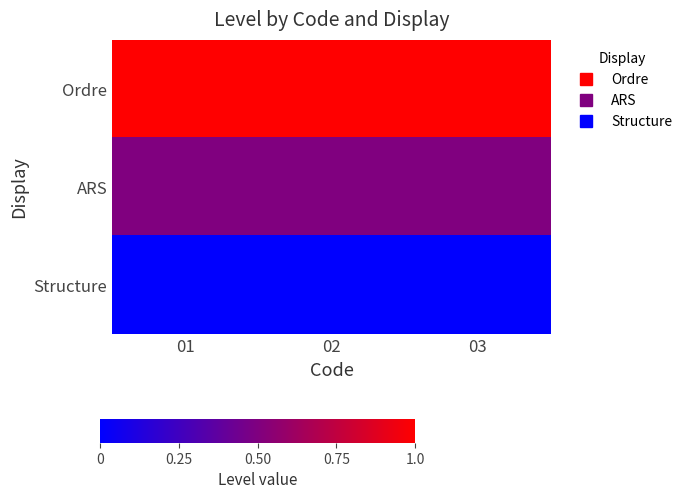

Rank the series by their average value, from lowest to highest.

Structure, ARS, Ordre